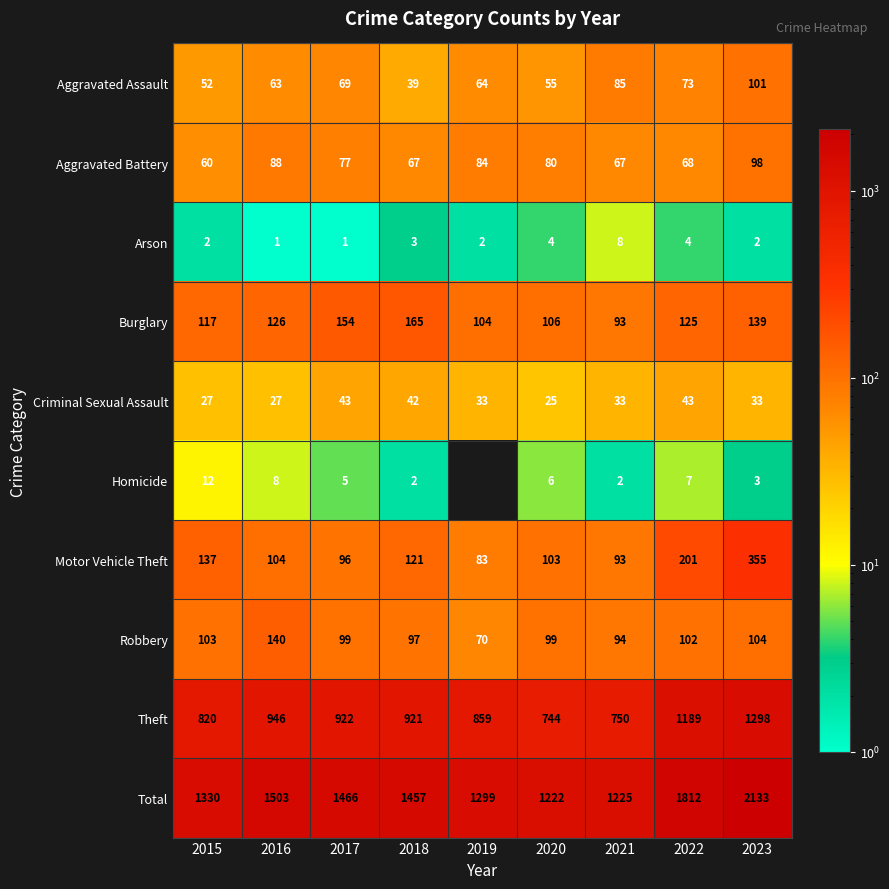

What is the spread (max minus min) of values at 2015?

1328